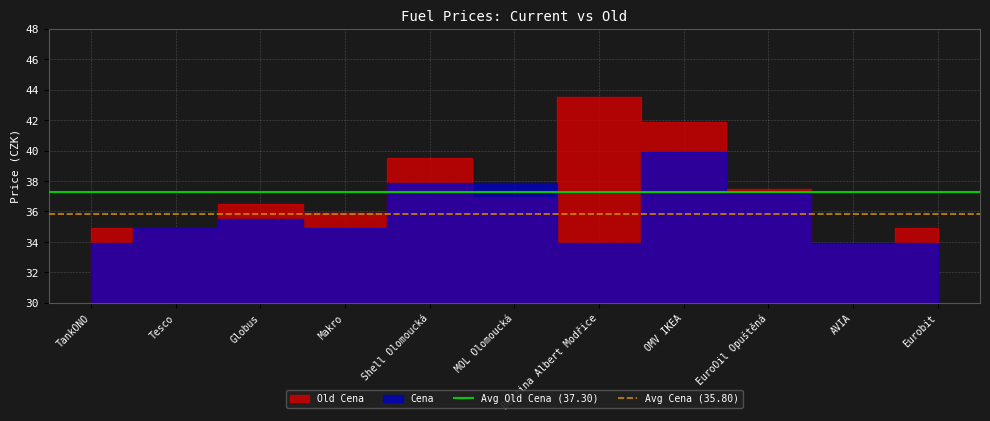

What is the highest value of the Avg Old Cena (37.30) series?

37.3